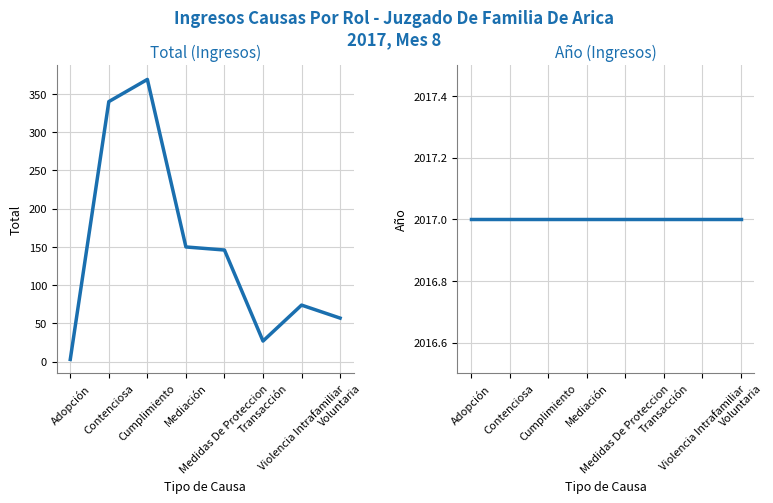

Which series has the largest total across all categories?

Año